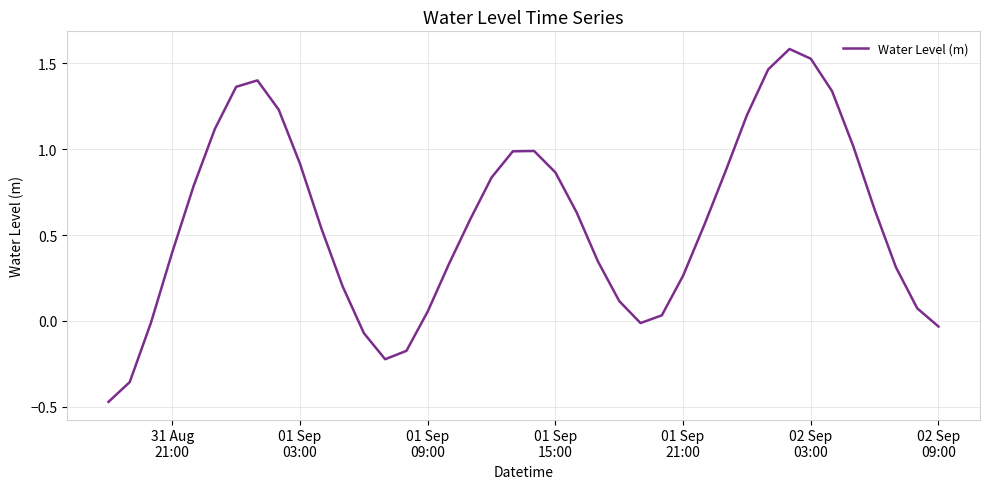

What is the difference between the maximum and minimum values?

2.1